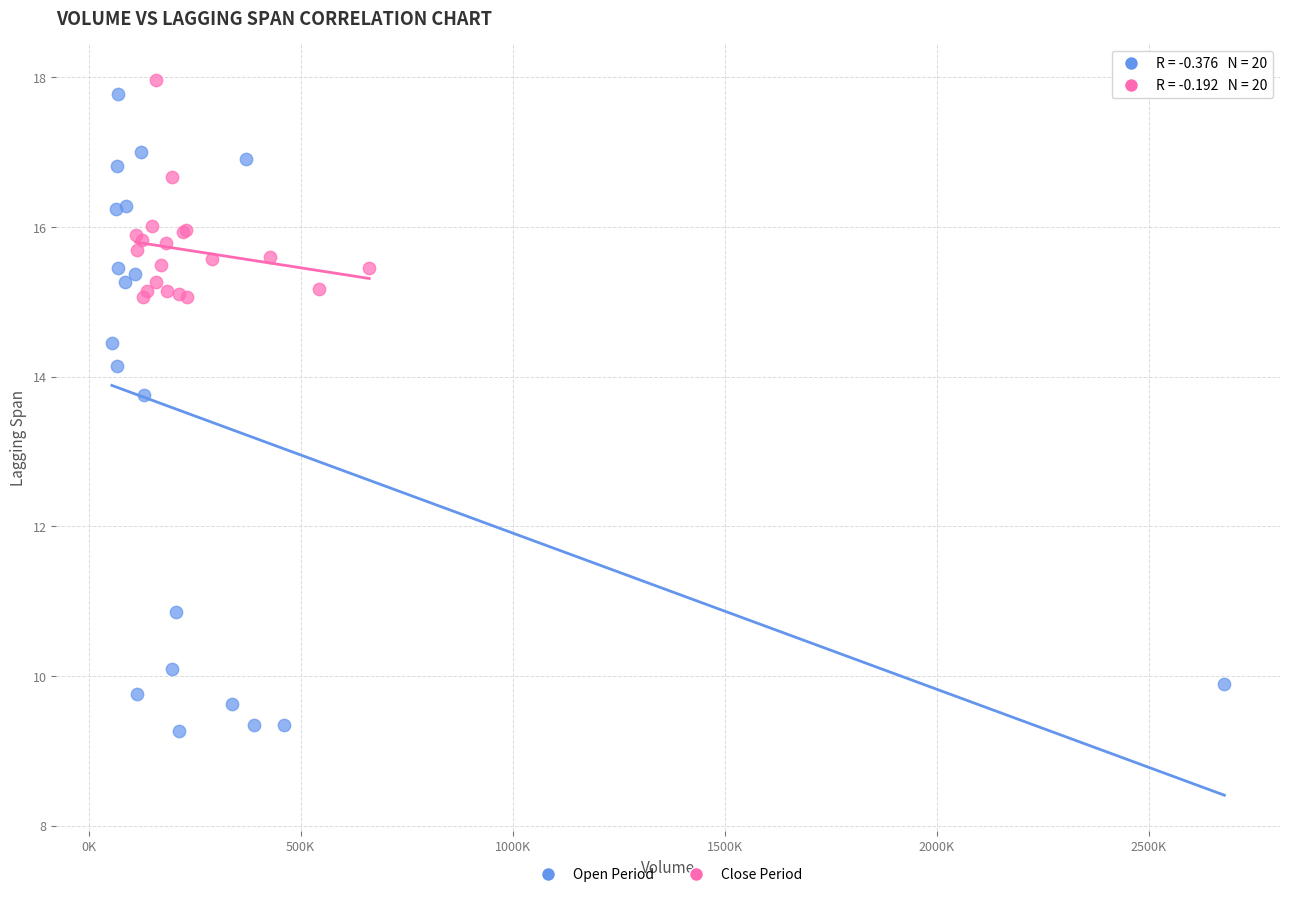

Which series contains the highest Y value?

Close Period